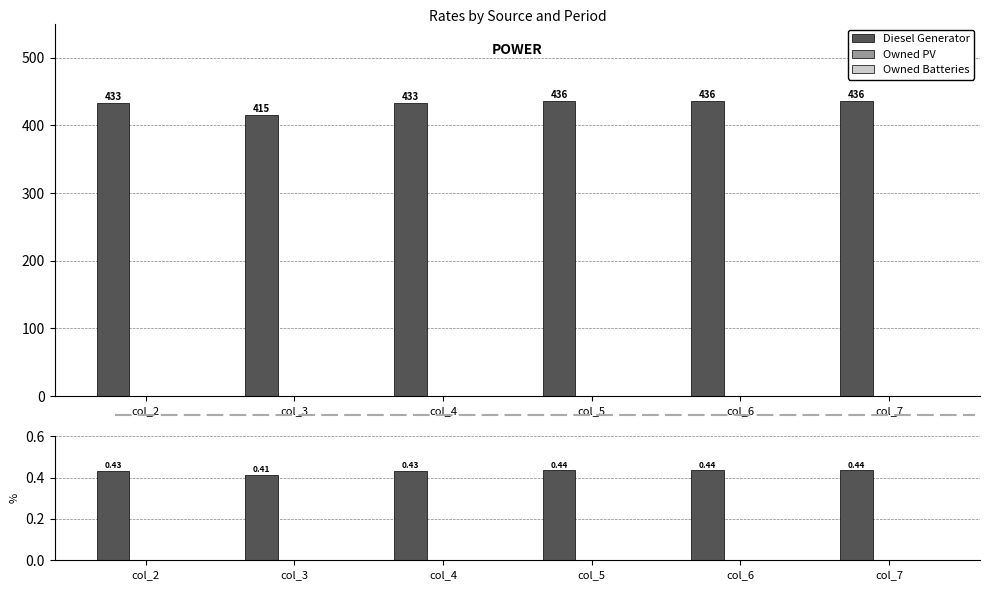

Between col_2 and col_4, which series saw the biggest shift?

Diesel Generator